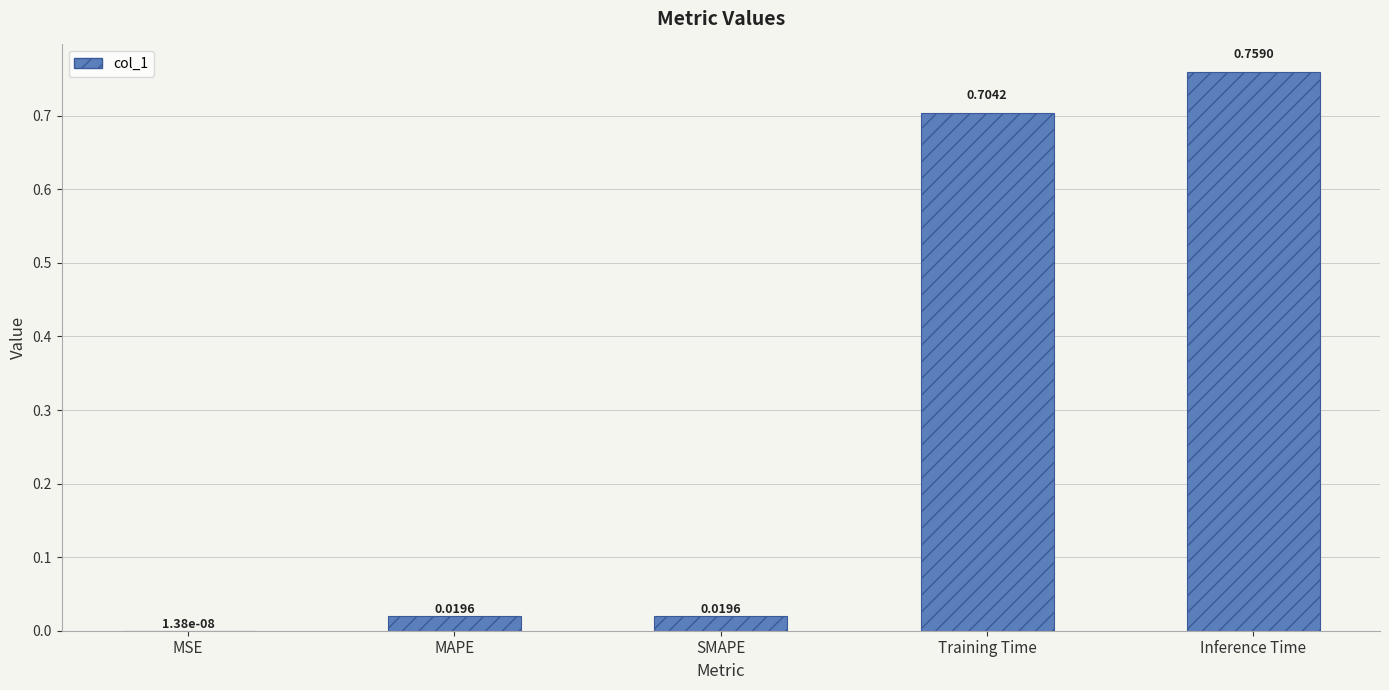

At which label is the value closest to 0?

MSE